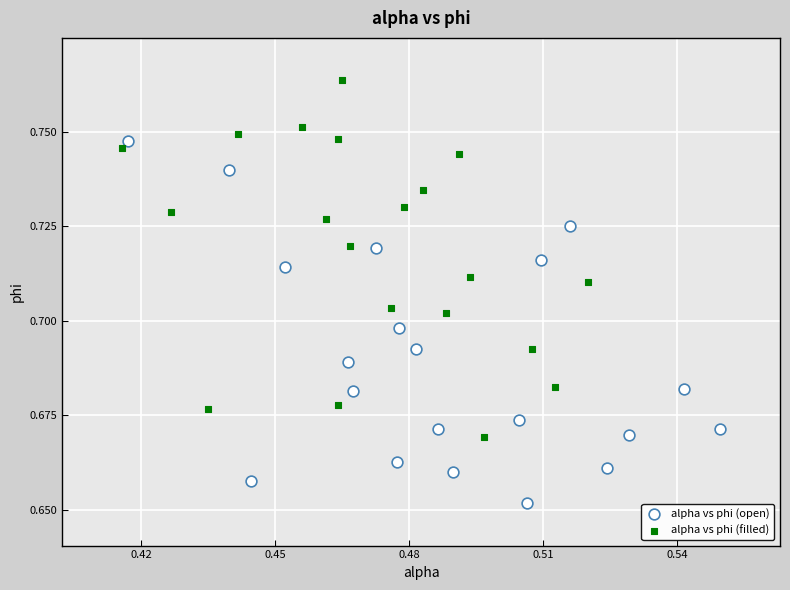

Which series contains the lowest Y value?

alpha vs phi (open)